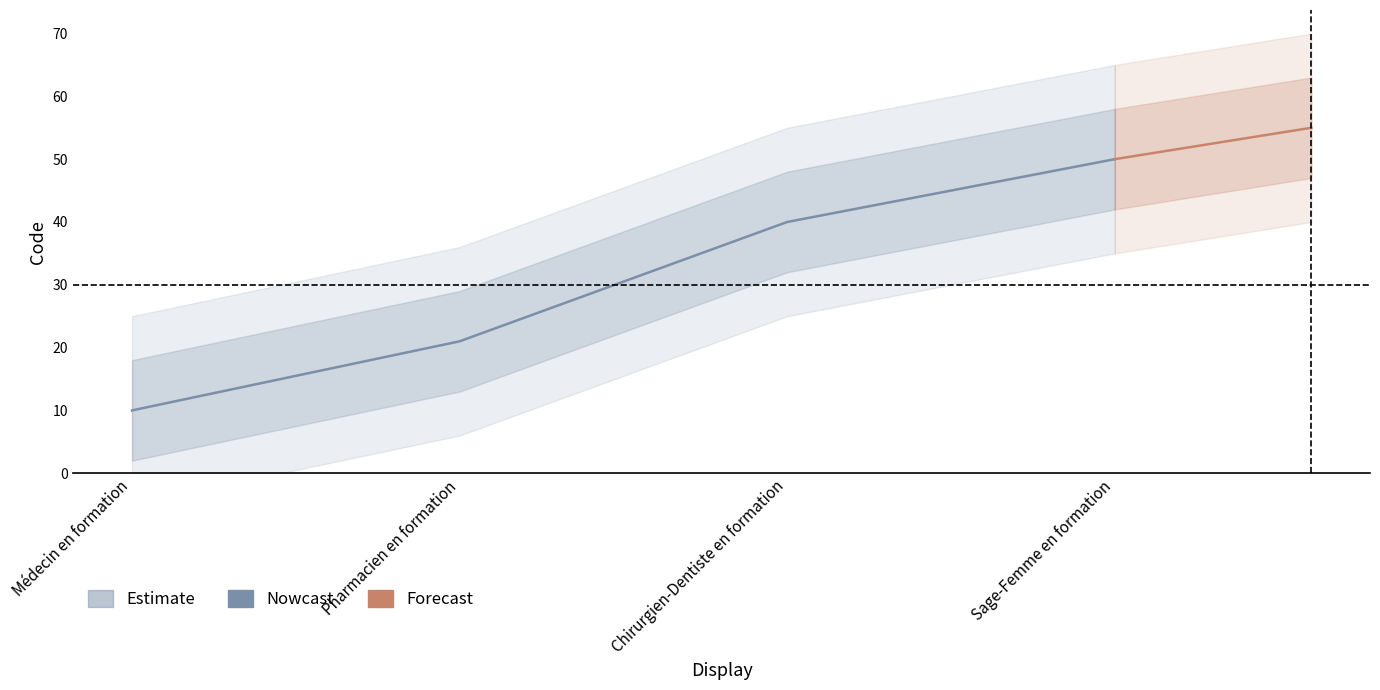

Count the values in the range 21 to 50.

3